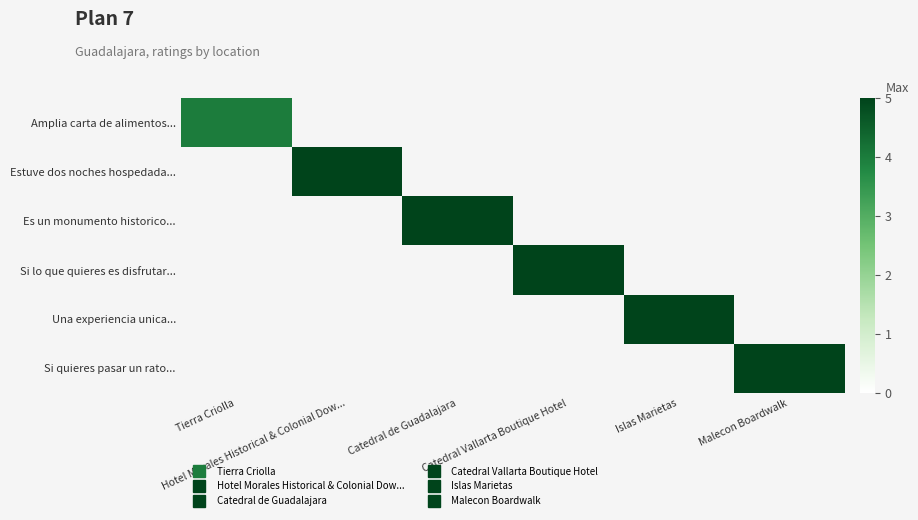

List the series in order of their peak value, highest first.

Amplia carta de alimentos..., Estuve dos noches hospedada..., Es un monumento historico..., Si lo que quieres es disfrutar..., Una experiencia unica..., Si quieres pasar un rato...